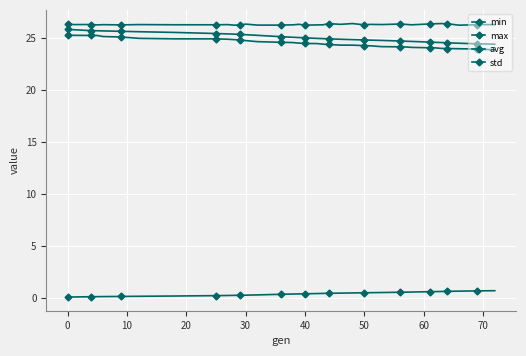

Count the number of data series in this chart.

4